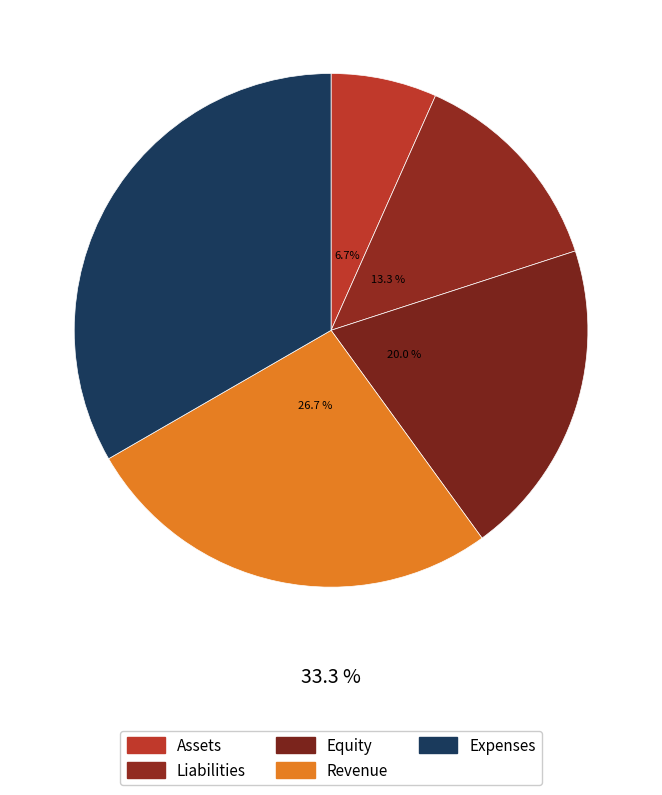

Is the sum of Liabilities and Equity greater than half?

No